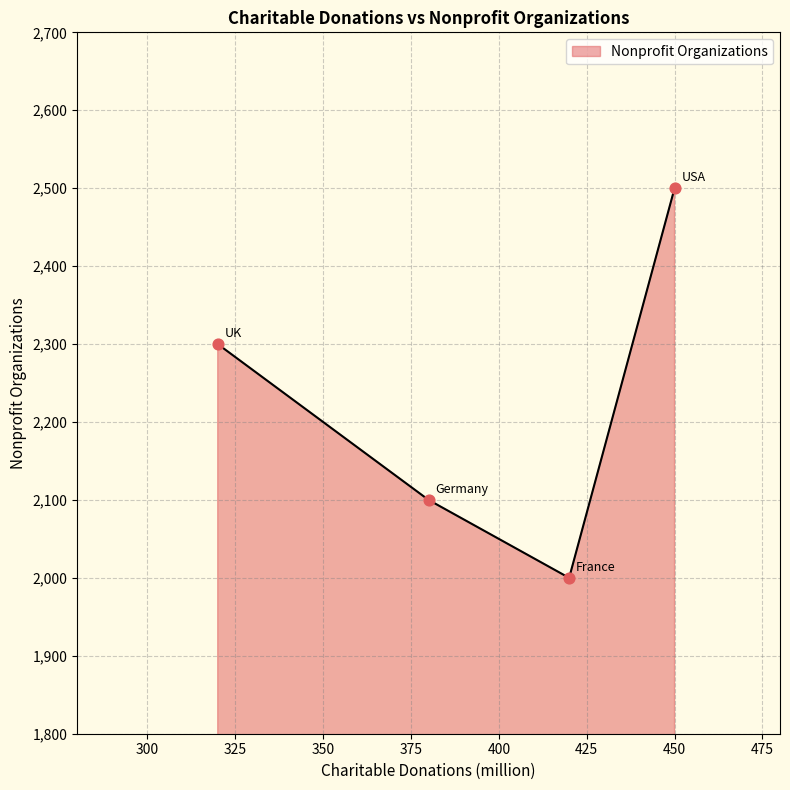

What is the greatest value displayed?

2500.0